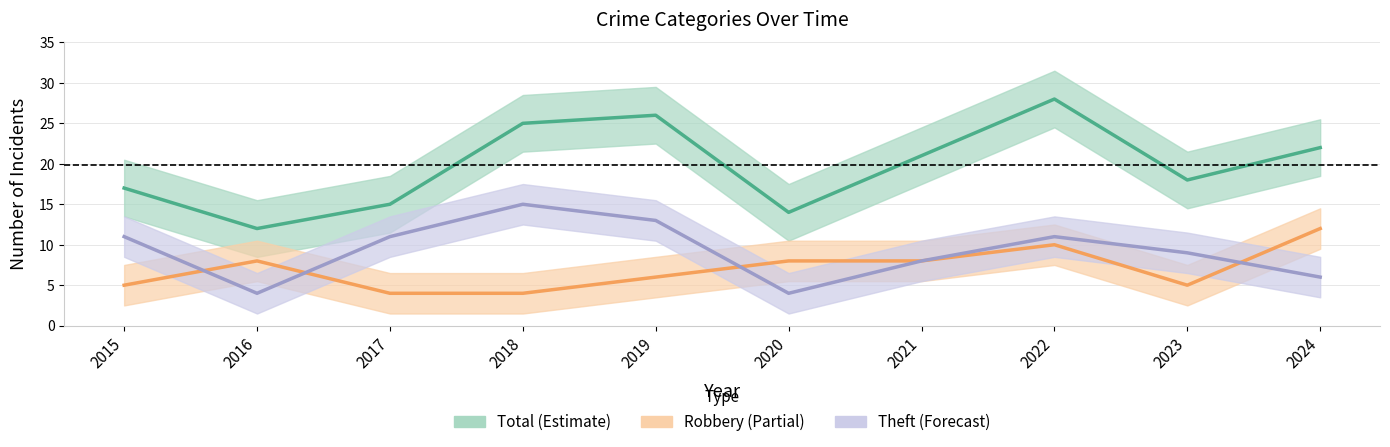

List the labels in order of Robbery value, smallest first.

2017, 2018, 2015, 2023, 2019, 2016, 2020, 2021, 2022, 2024